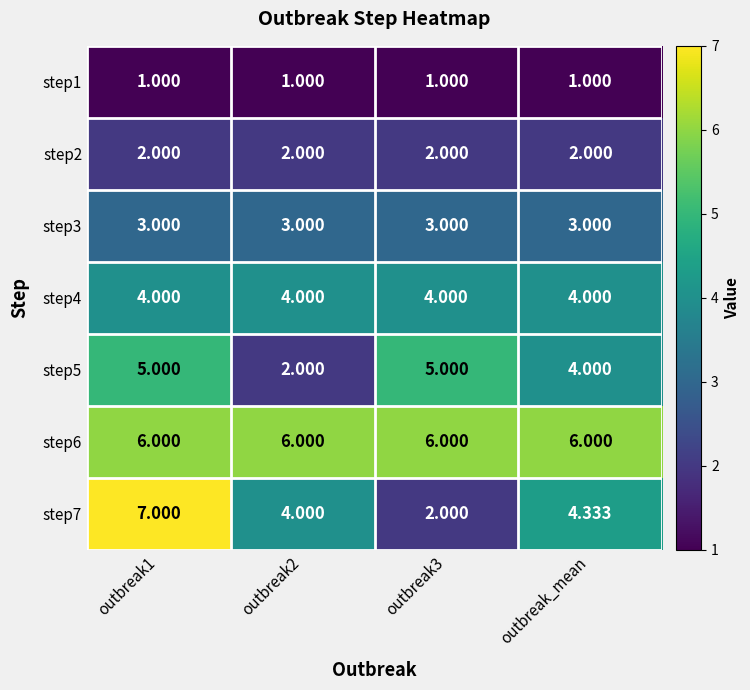

Between outbreak1 and outbreak_mean, which series saw the biggest shift?

step7